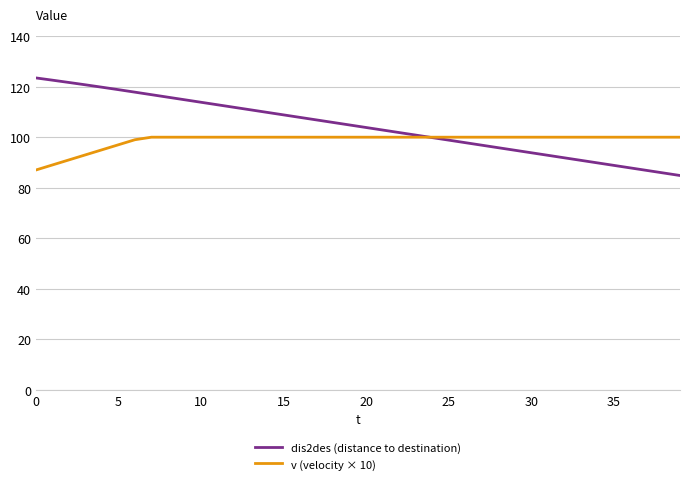

What is the greatest value displayed?

123.5